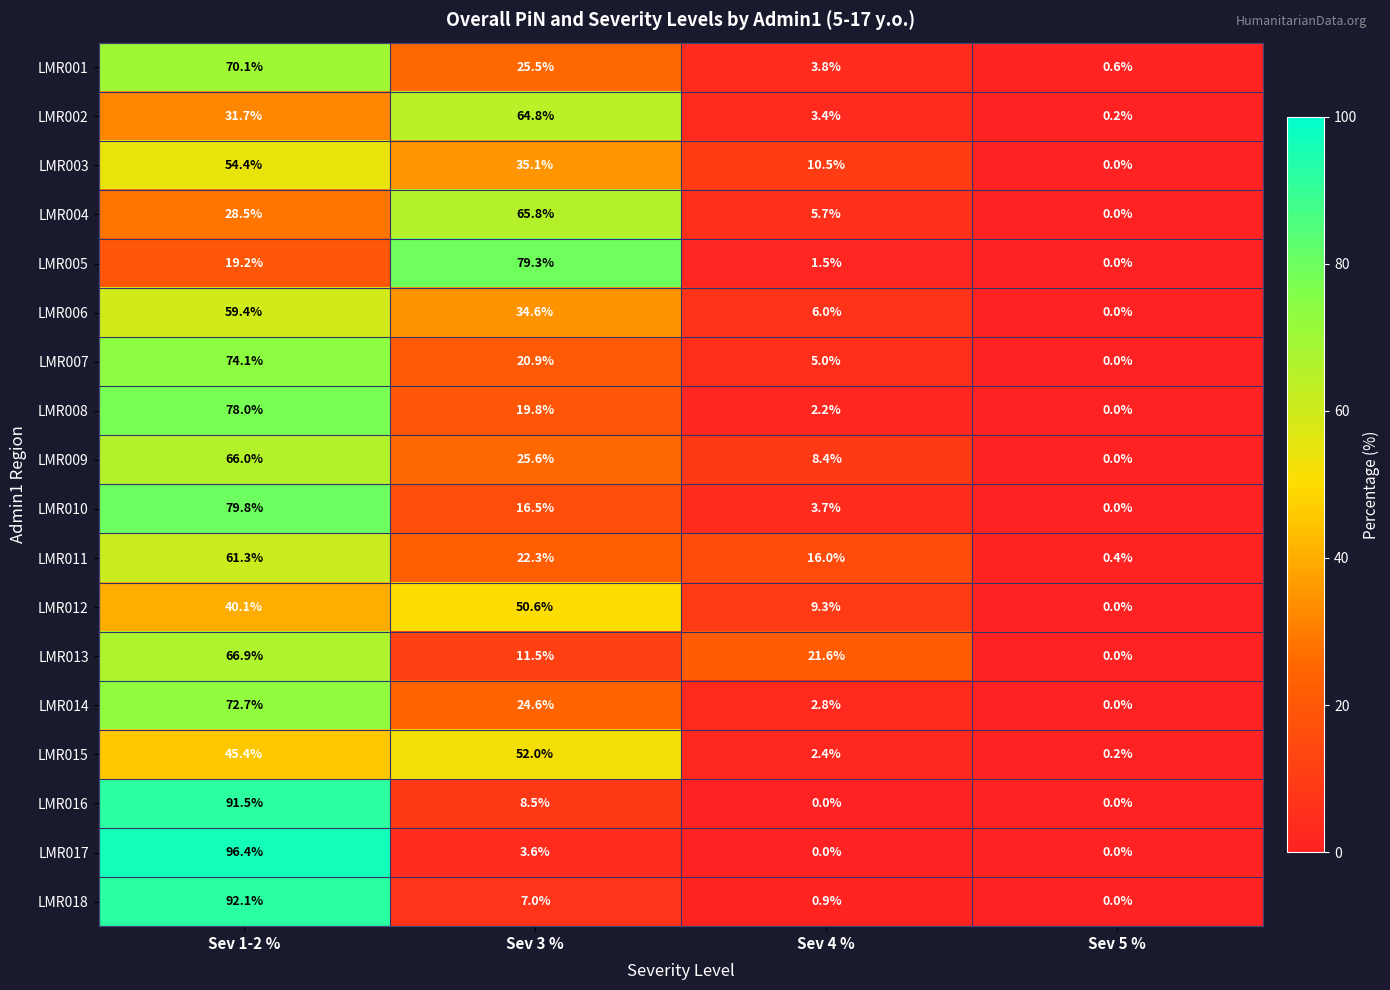

Read the LMR014 value at Sev 4 %.

2.8